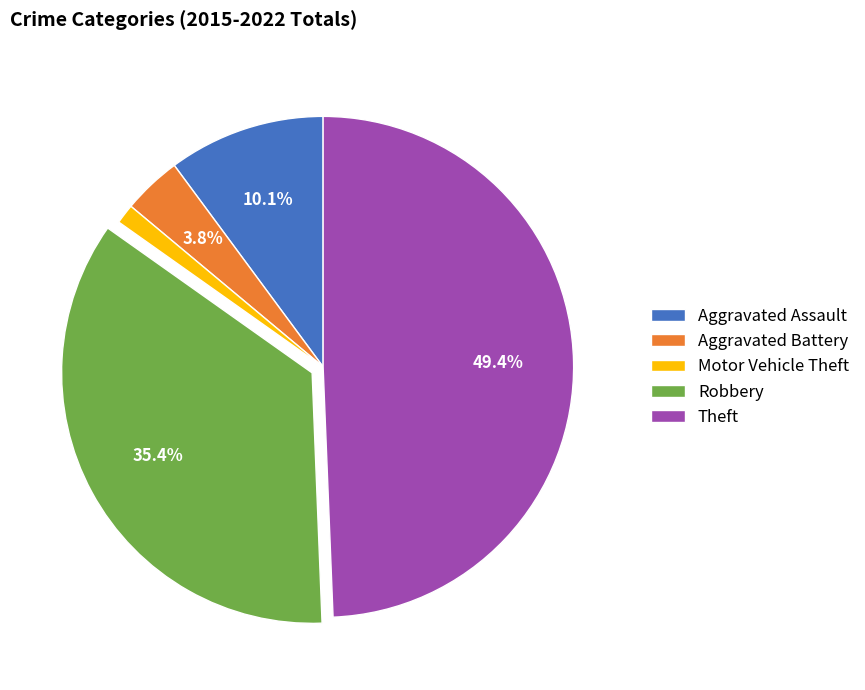

Is there a majority slice in this chart?

No